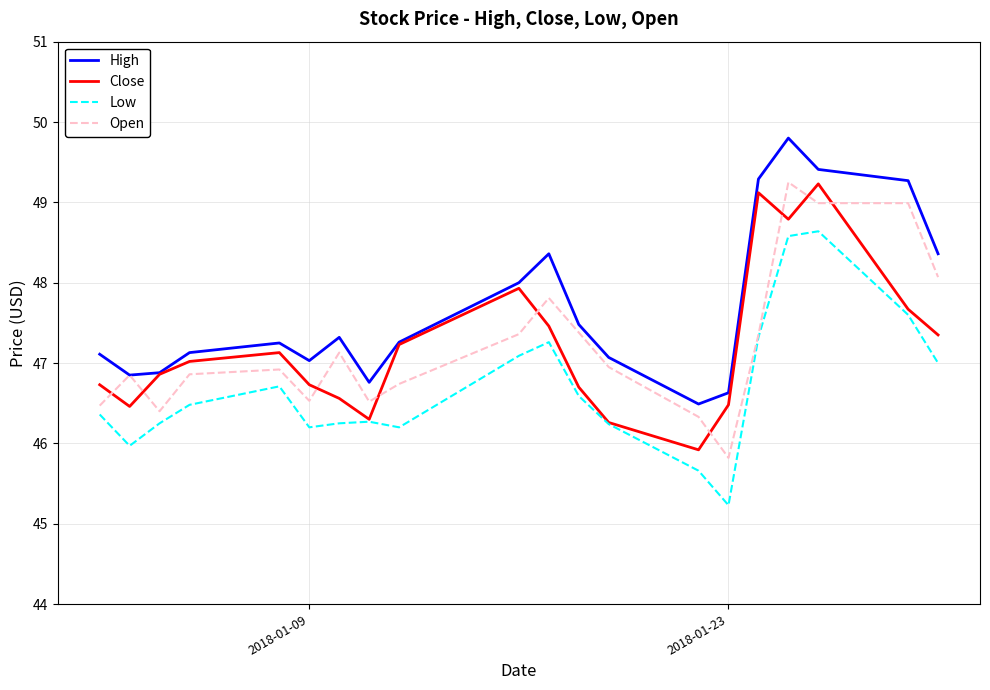

True or false: Low and High cross at least once.

False